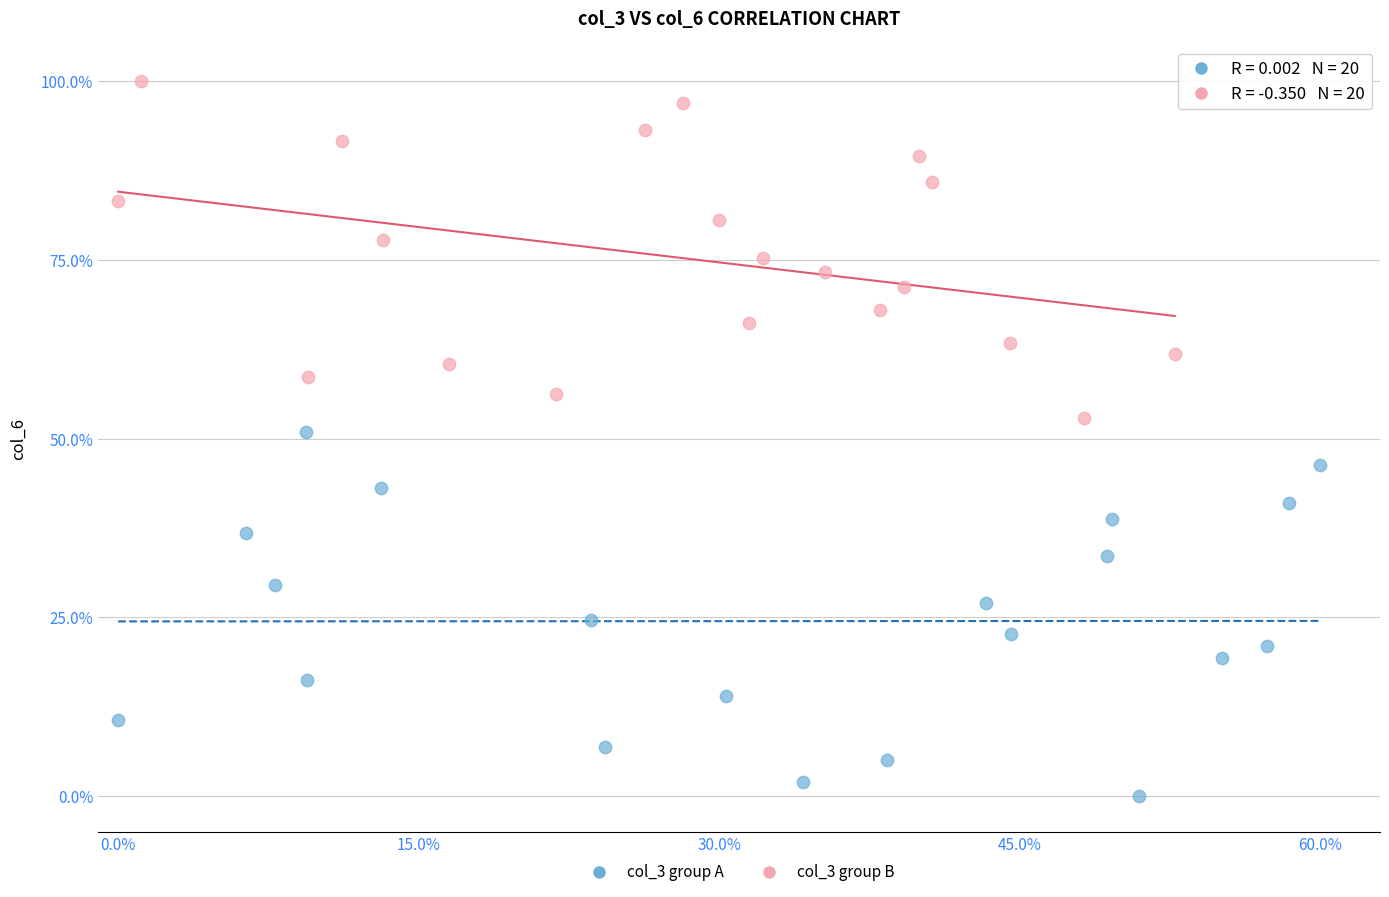

What are all the series names shown in the legend?

col_3 group A, col_3 group B